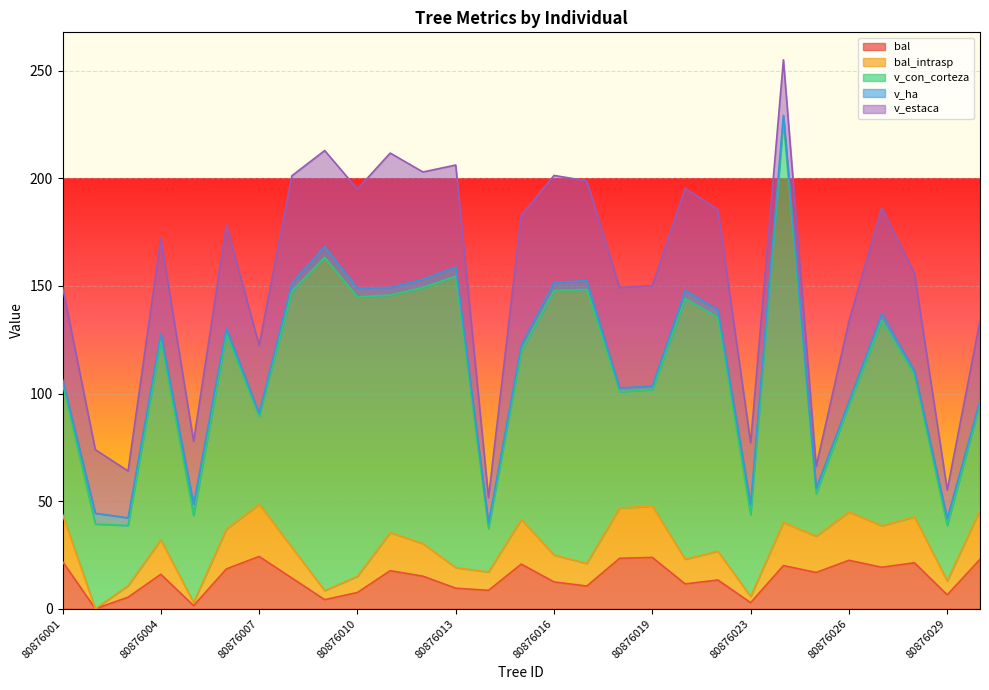

True or false: bal_intrasp and v_con_corteza cross at least once.

False